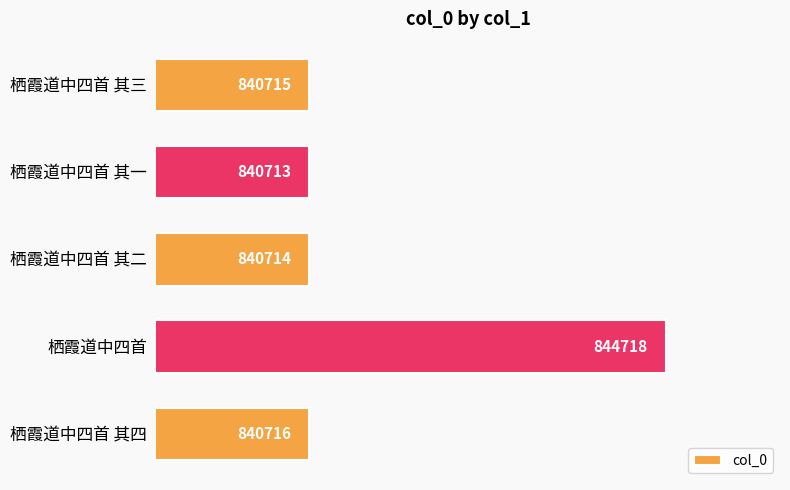

How many data points are less than 840715?

2